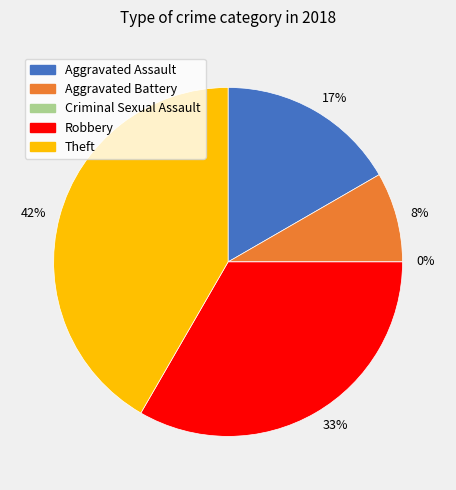

Is it true that Criminal Sexual Assault is 1% of the pie?

False